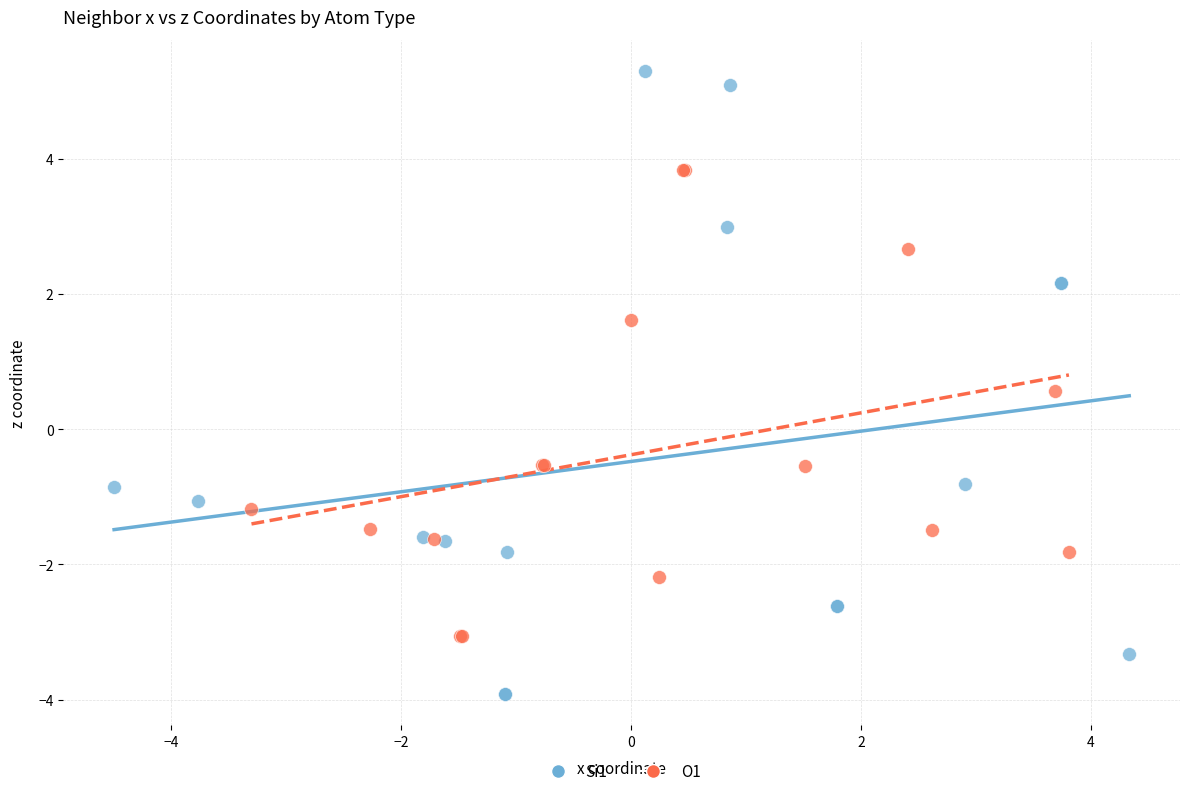

What are all the series names shown in the legend?

Si1, O1